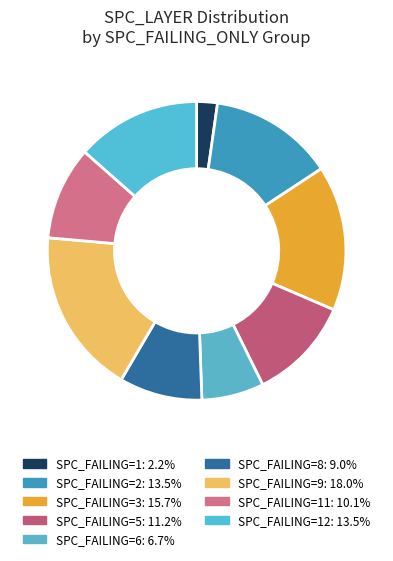

How many segments does this pie chart have?

9